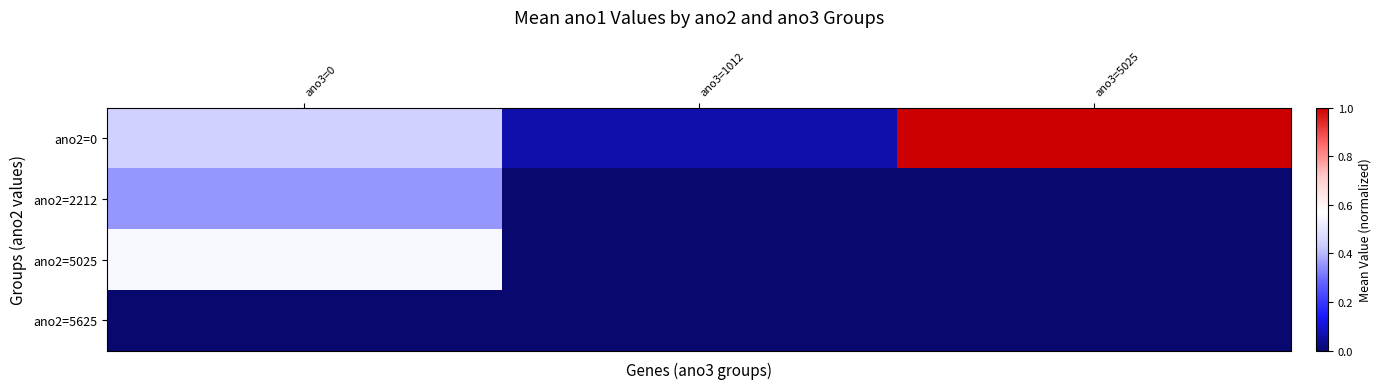

Reading left to right, what are all the values shown in this chart?

ano2=0: ano3=0=0.4	ano3=1012=0.1	ano3=5025=1.0
ano2=2212: ano3=0=0.4	ano3=1012=0.0	ano3=5025=0.0
ano2=5025: ano3=0=0.6	ano3=1012=0.0	ano3=5025=0.0
ano2=5625: ano3=0=0.0	ano3=1012=0.0	ano3=5025=0.0